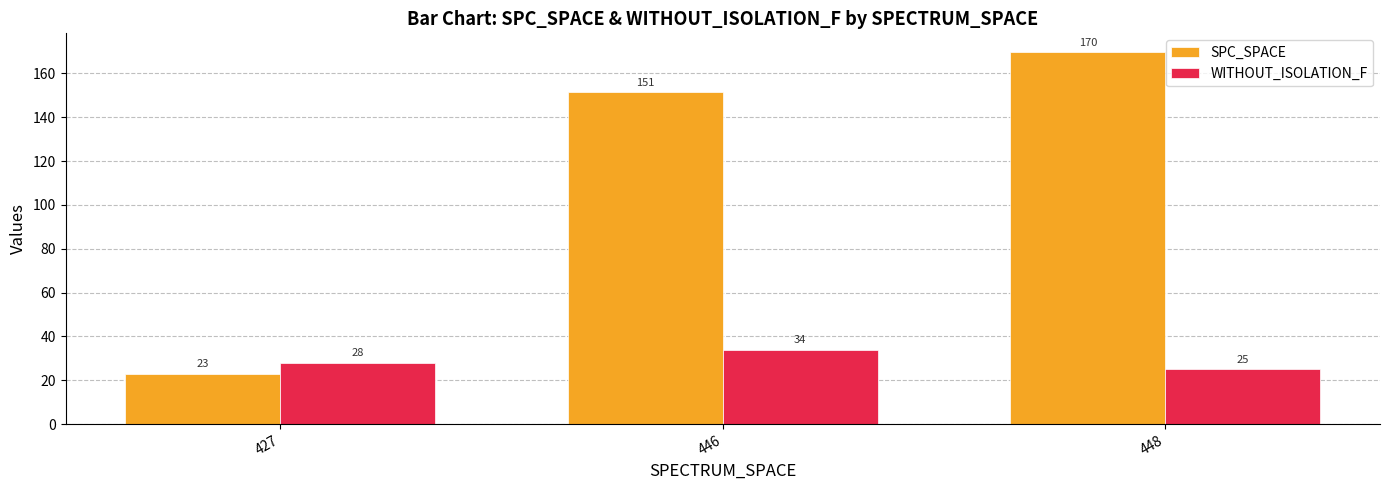

Is it true that SPC_SPACE equals 39.9 at 446?

False